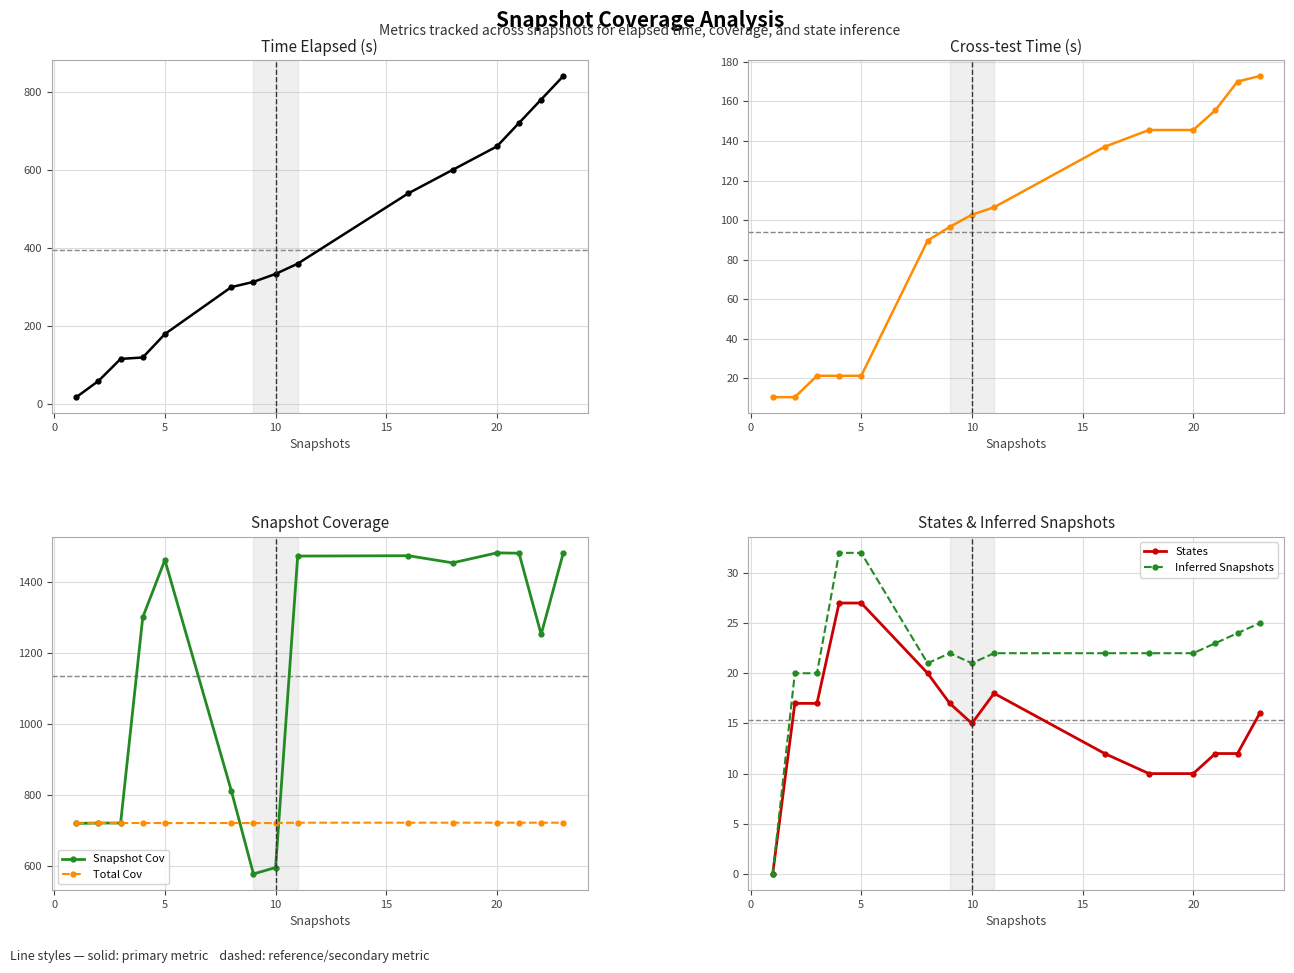

Does the chart display data point markers on the line(s)?

Yes